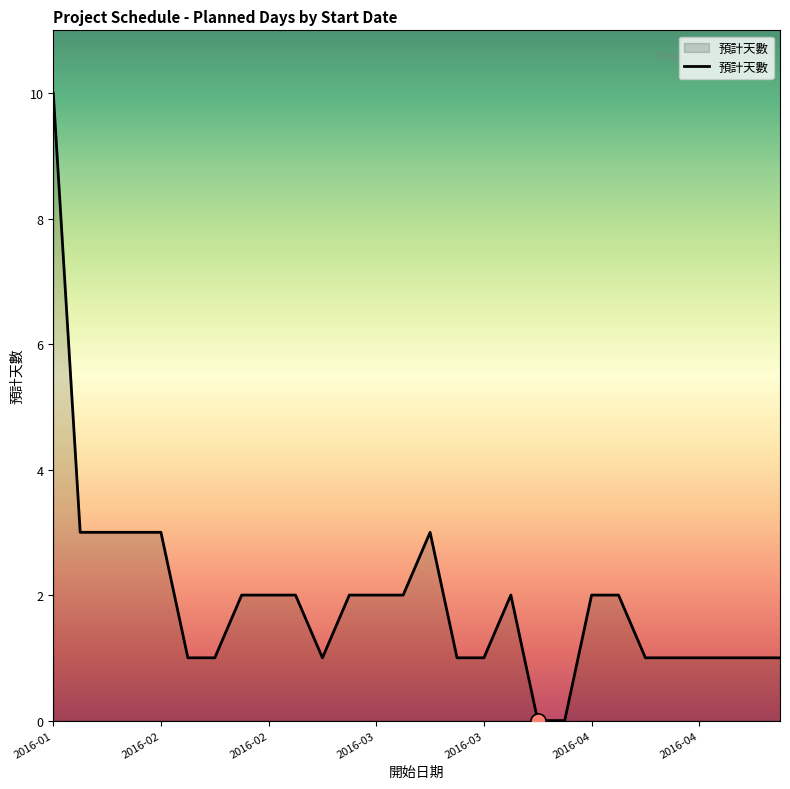

What is the greatest value displayed?

10